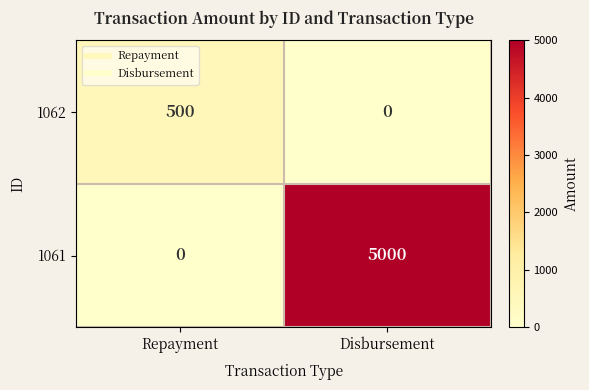

At which category is the sum across all series the highest?

Disbursement